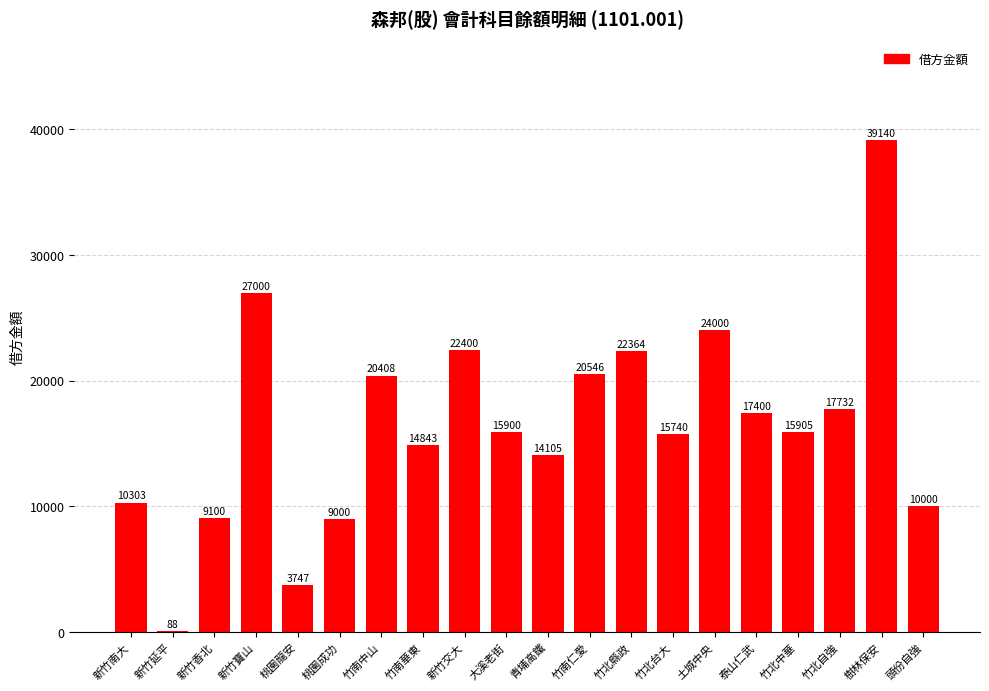

What is the greatest value displayed?

39140